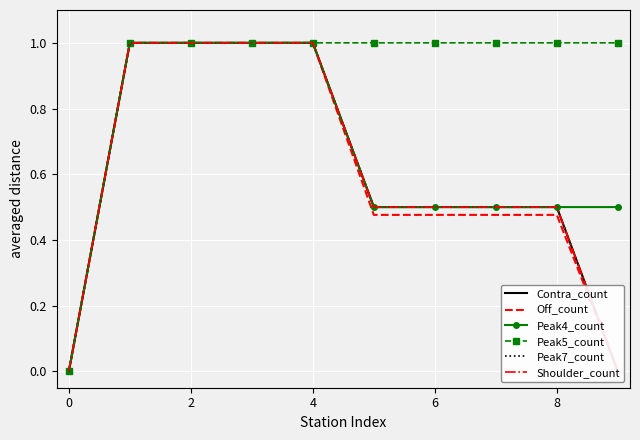

The Peak4_count series shows 0.5 at 6. True or false?

True